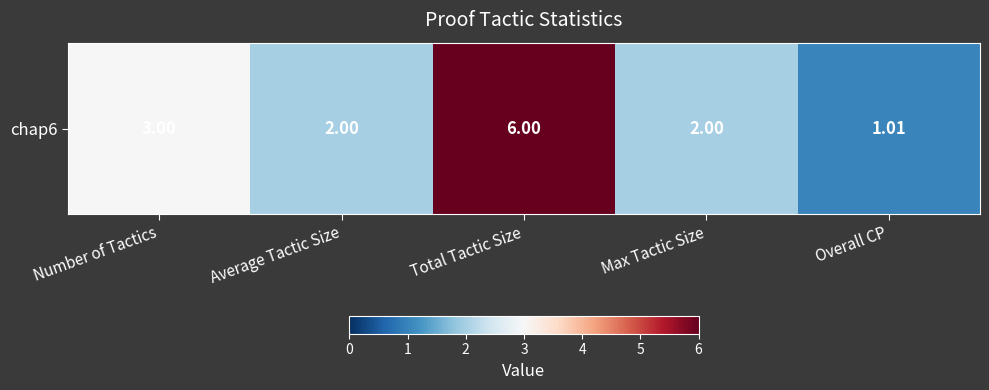

The chart shows a value of 6.0 at Total Tactic Size. True or false?

True